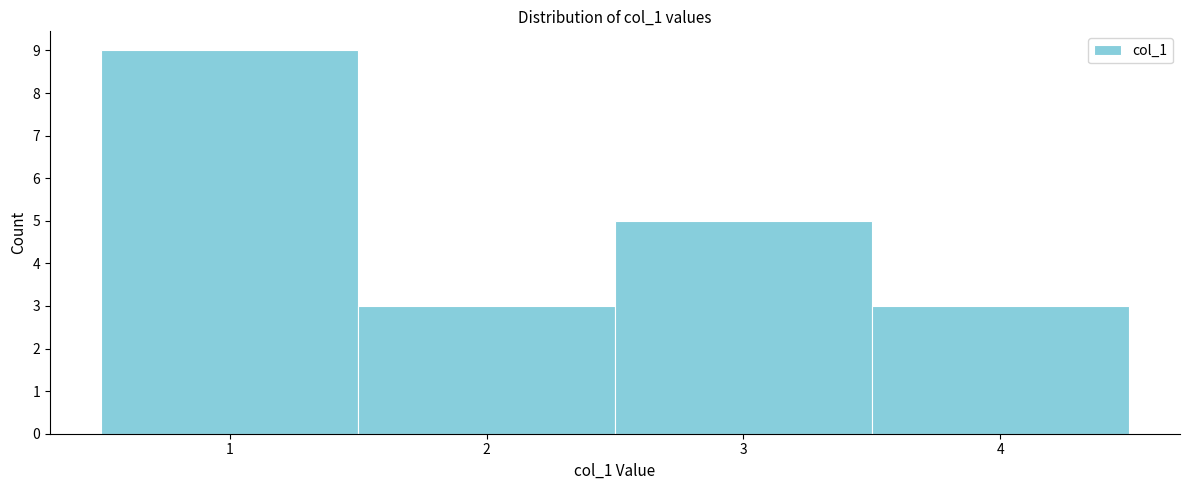

How tall is the bar that spans 1.5 to 2.5 on the x-axis? The values are not printed on the chart, so give them approximately, as read against the axis.

3